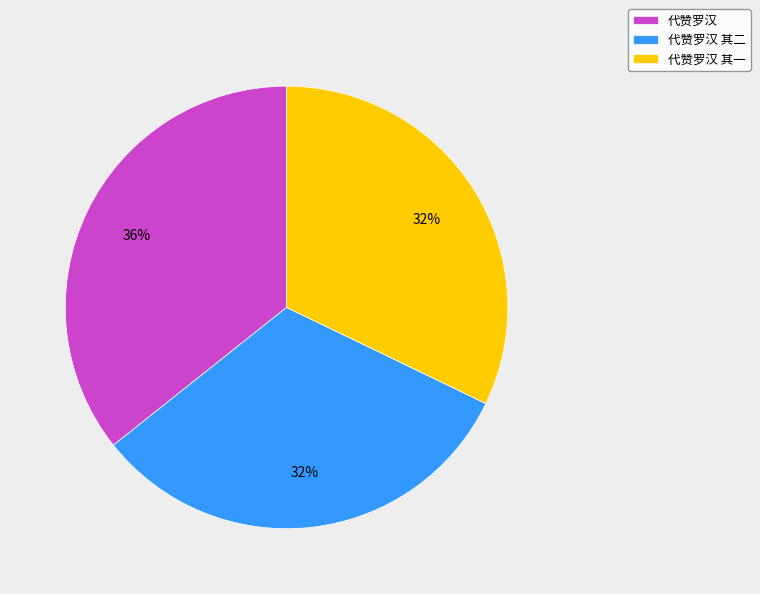

True or false: 代赞罗汉 accounts for 46% of the total.

False